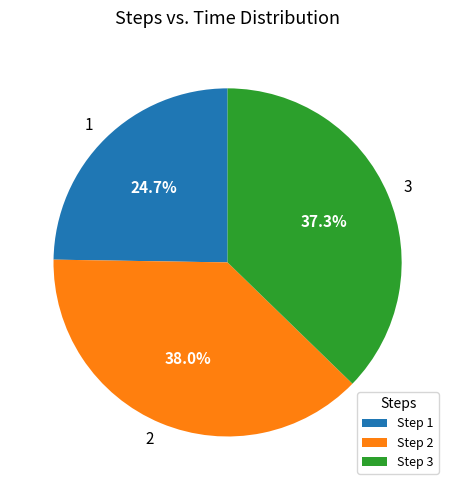

Which slice is the smallest?

1